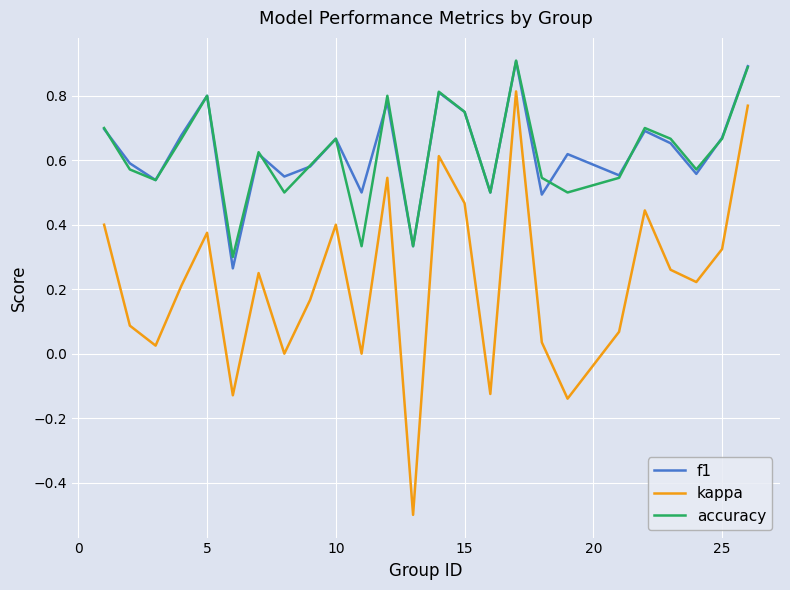

What is the sum of all f1 values?

15.7